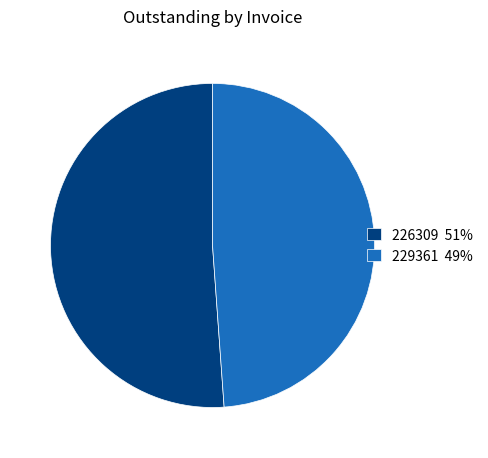

Is the sum of 229361 49% and 226309 51% greater than half?

Yes